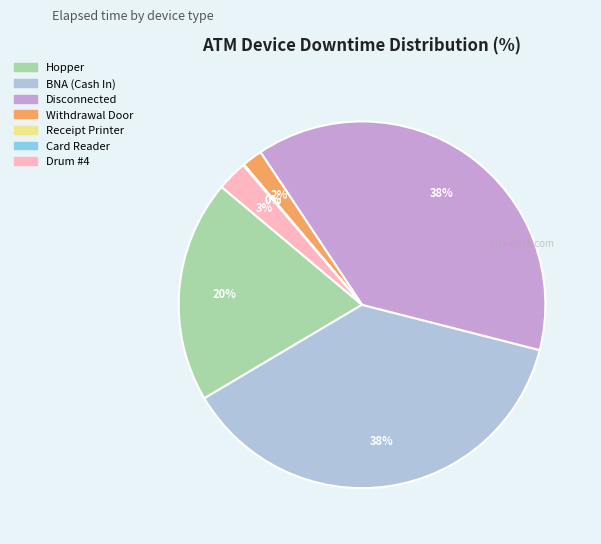

Does Disconnected account for over 50% of the chart?

No